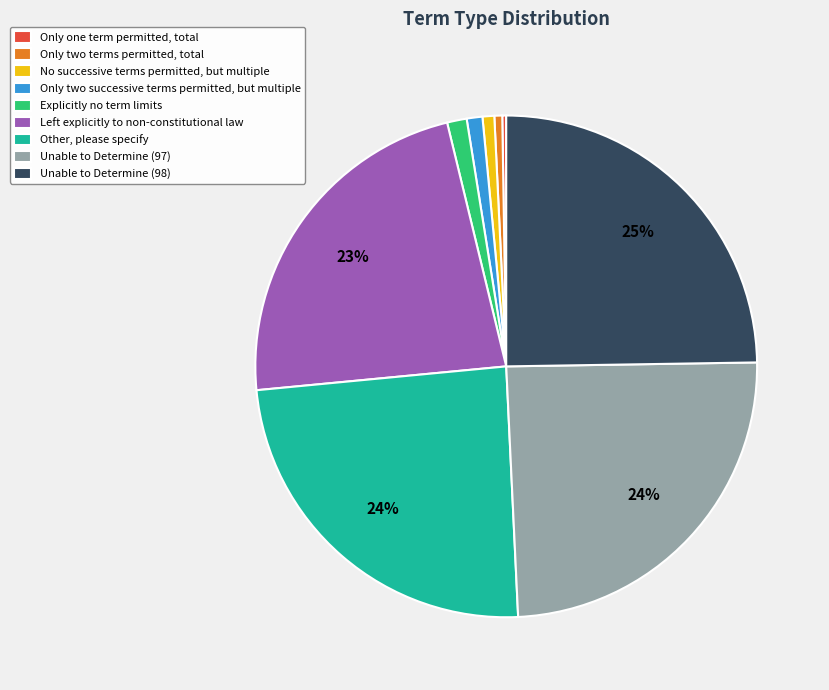

Is the sum of Only two terms permitted, total and Only two successive terms permitted, but multiple greater than half?

No